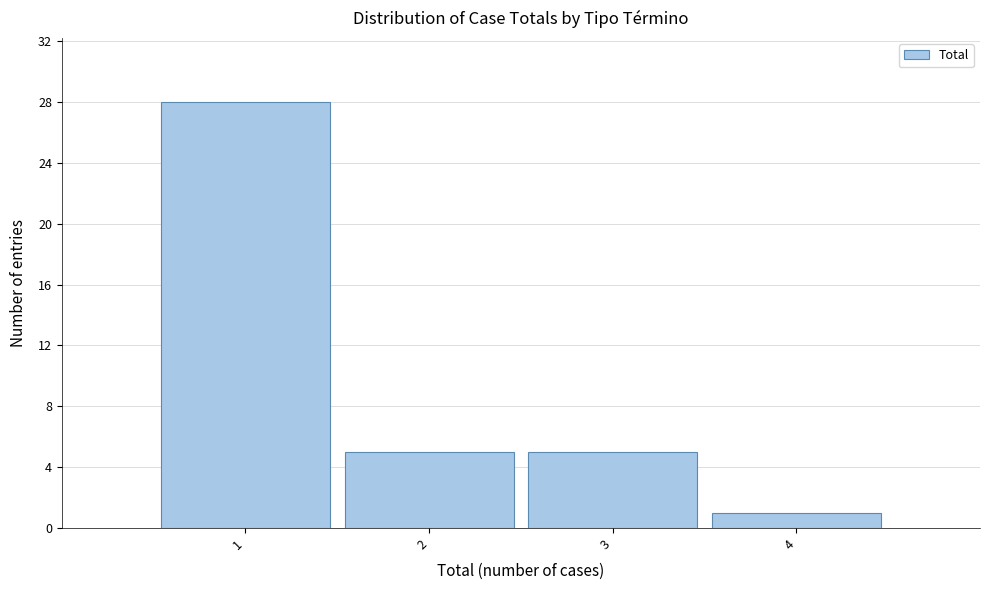

Which range on the x-axis has the tallest bar?

0.5 to 1.5